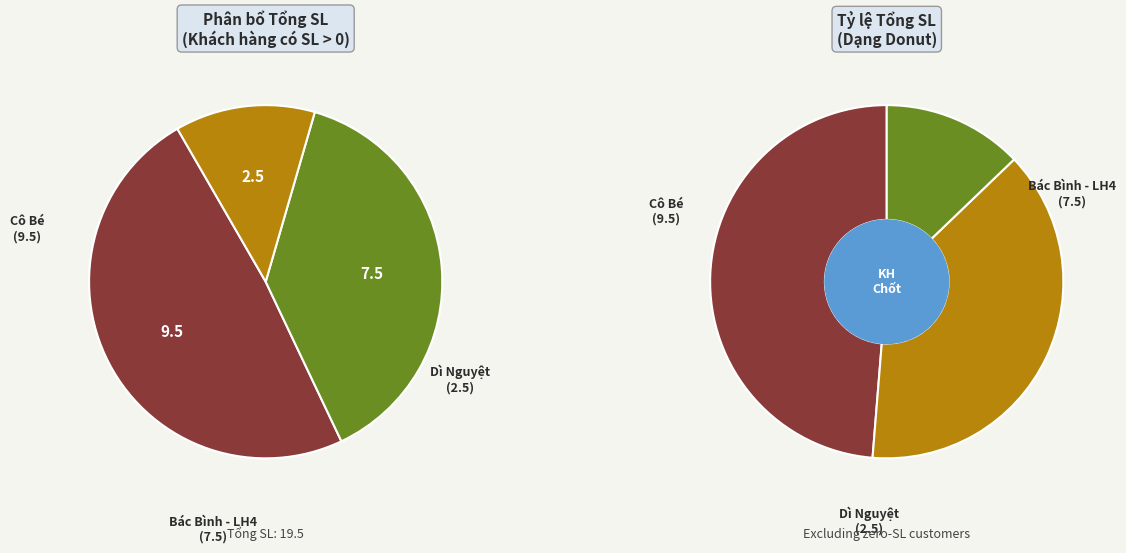

Count the number of slices in the pie.

3